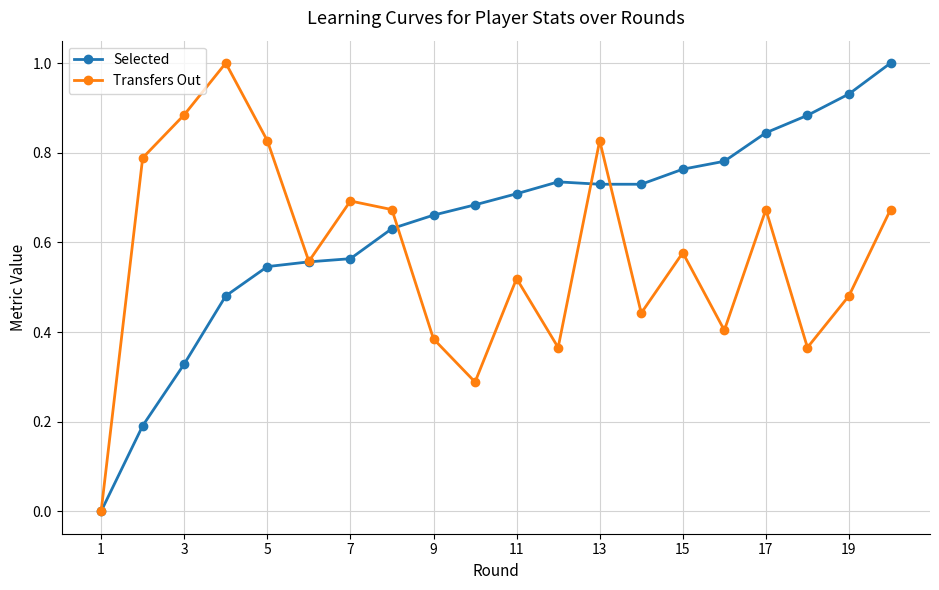

List the series in order of their overall mean, lowest first.

Transfers Out, Selected